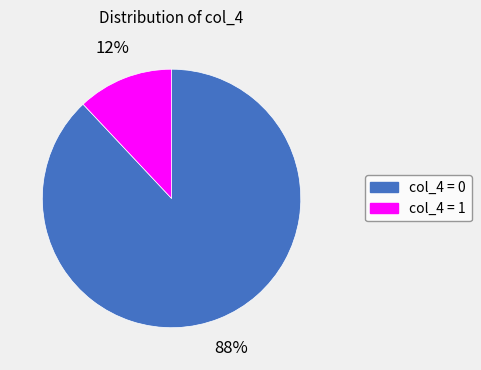

How many segments does this pie chart have?

2